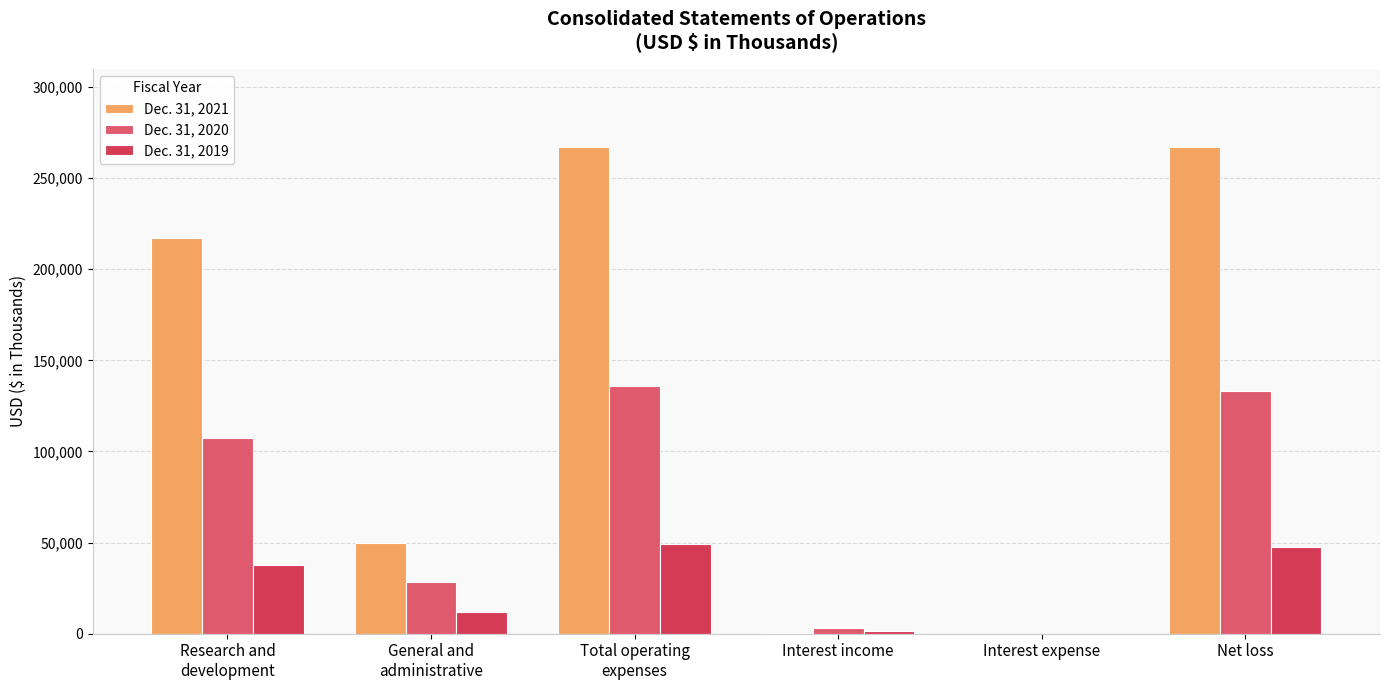

Which series has the largest total across all categories?

Dec. 31, 2021